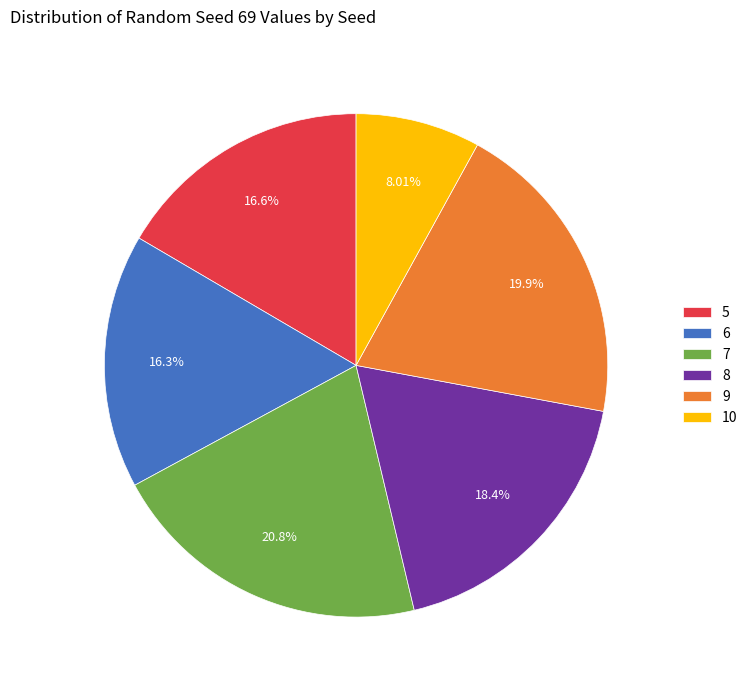

What is the ratio of the value at 8 to the value at 6?

1.1